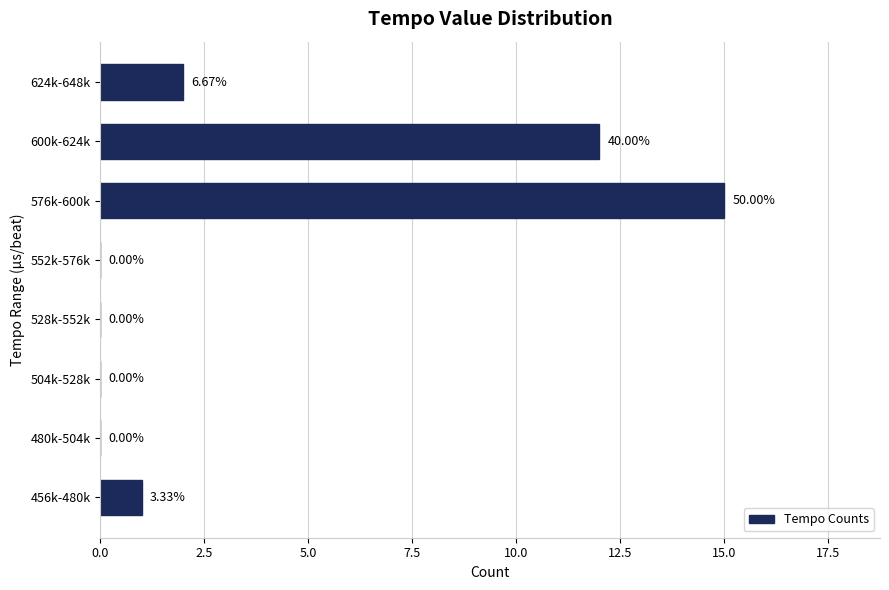

What is the sum of all values?

30